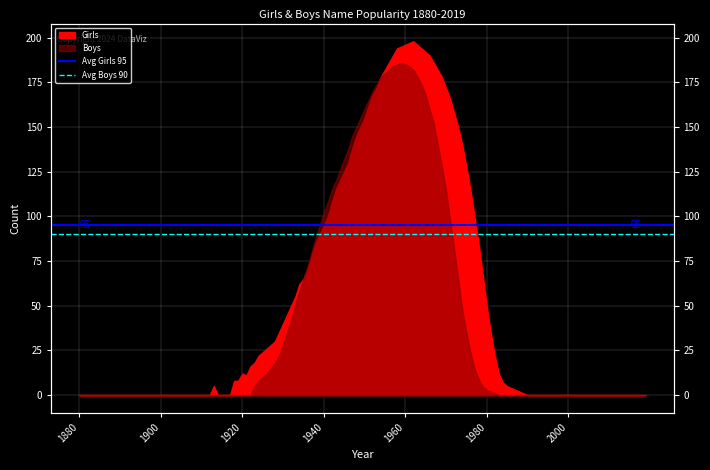

Which category has the lowest value across all series?

1880